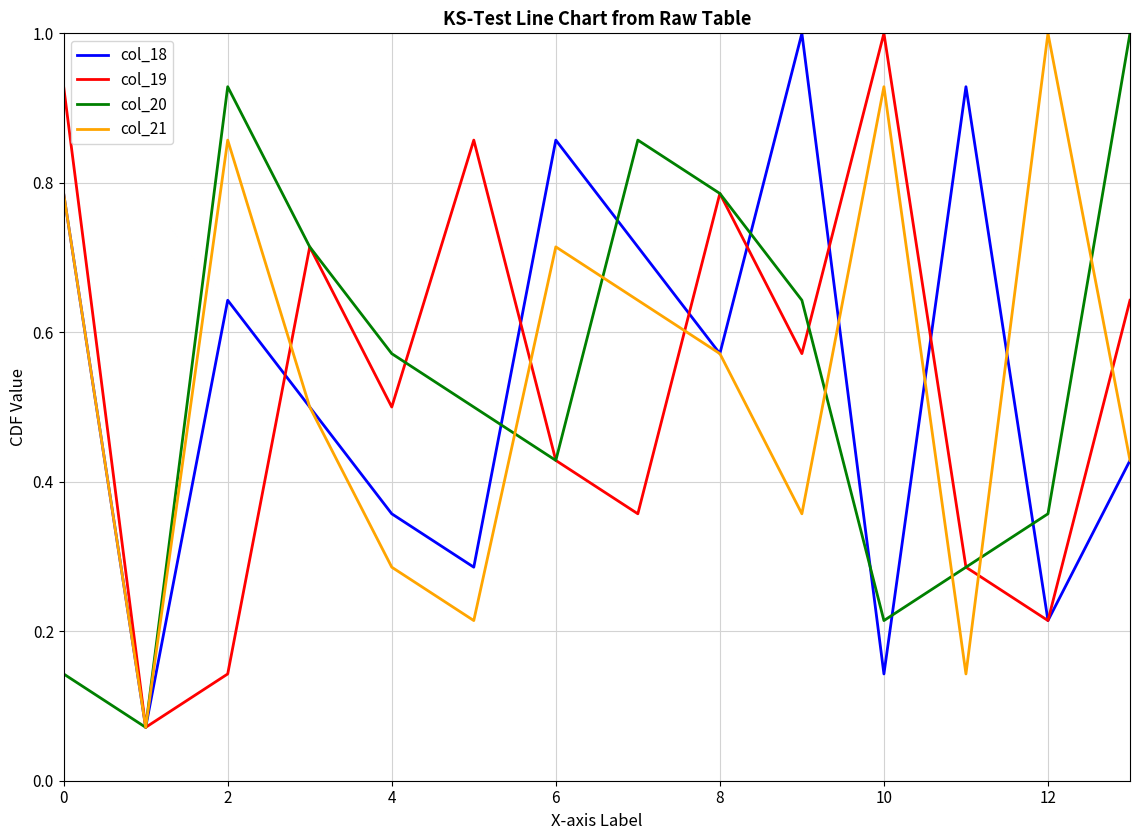

What is the greatest value displayed?

1.0